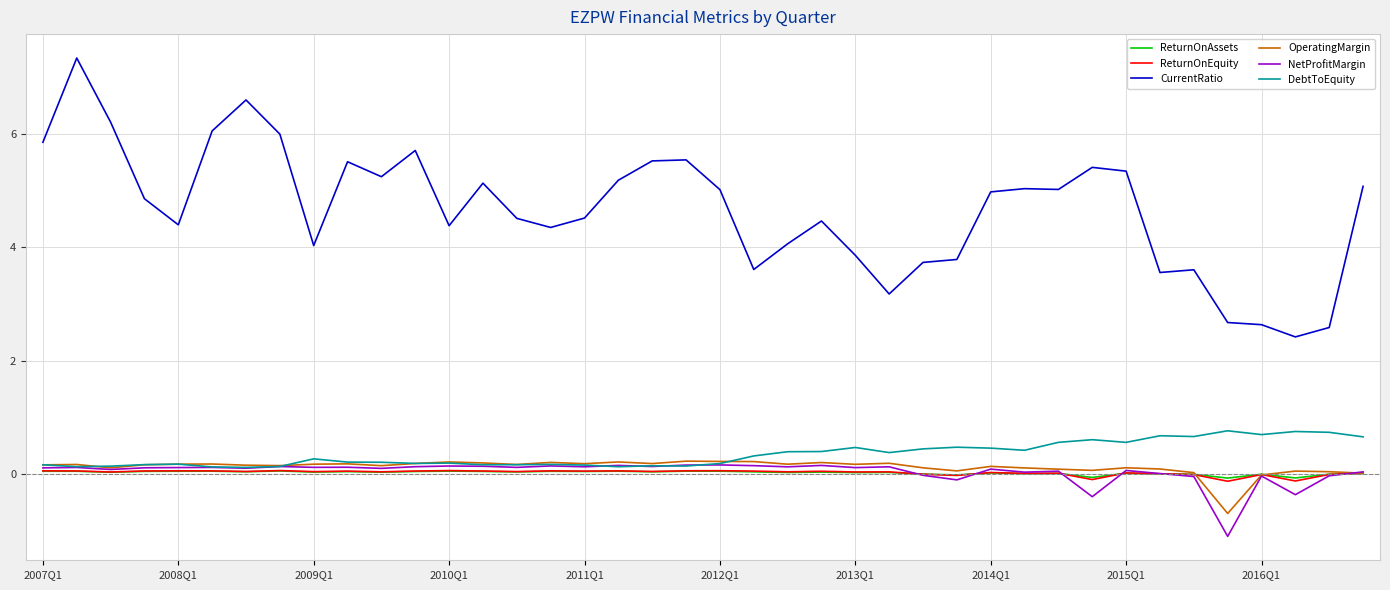

True or false: CurrentRatio and ReturnOnEquity cross at least once.

False